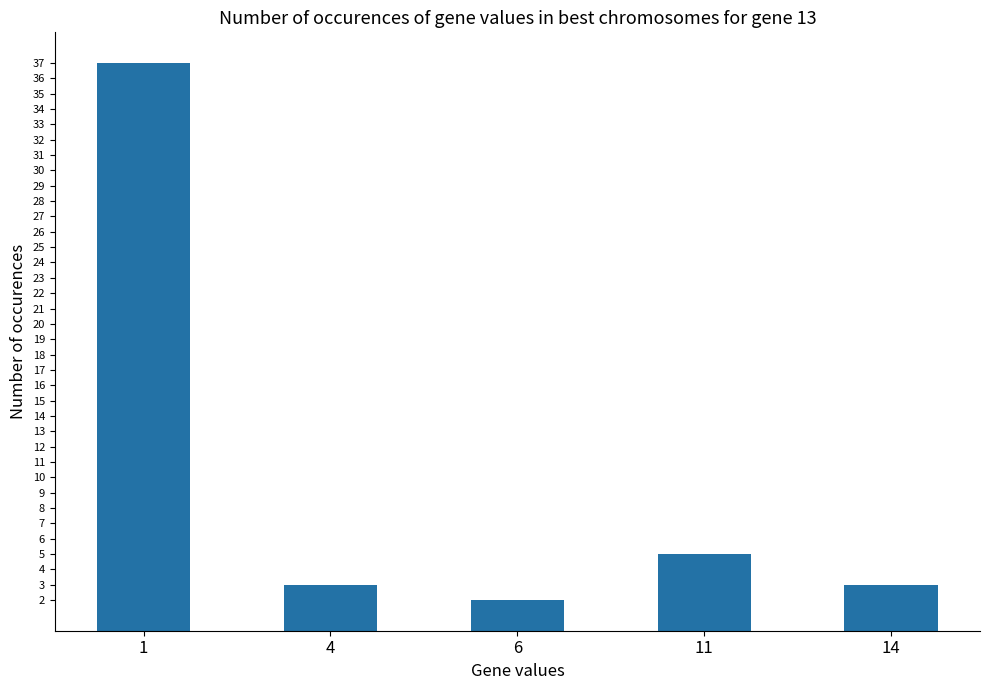

Reading left to right, transcribe all the data shown in this chart.

37	3	2	5	3